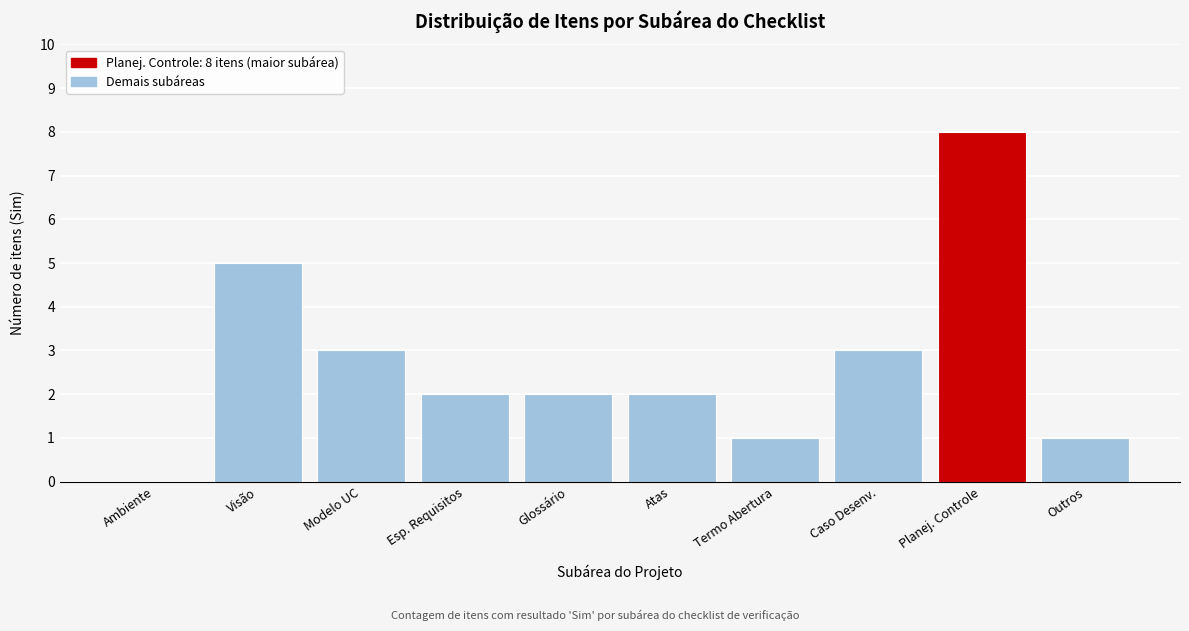

Reading left to right, transcribe all the data shown in this chart.

Ambiente=0	Visão=5	Modelo UC=3	Esp. Requisitos=2	Glossário=2	Atas=2	Termo Abertura=1	Caso Desenv.=3	Planej. Controle=8	Outros=1